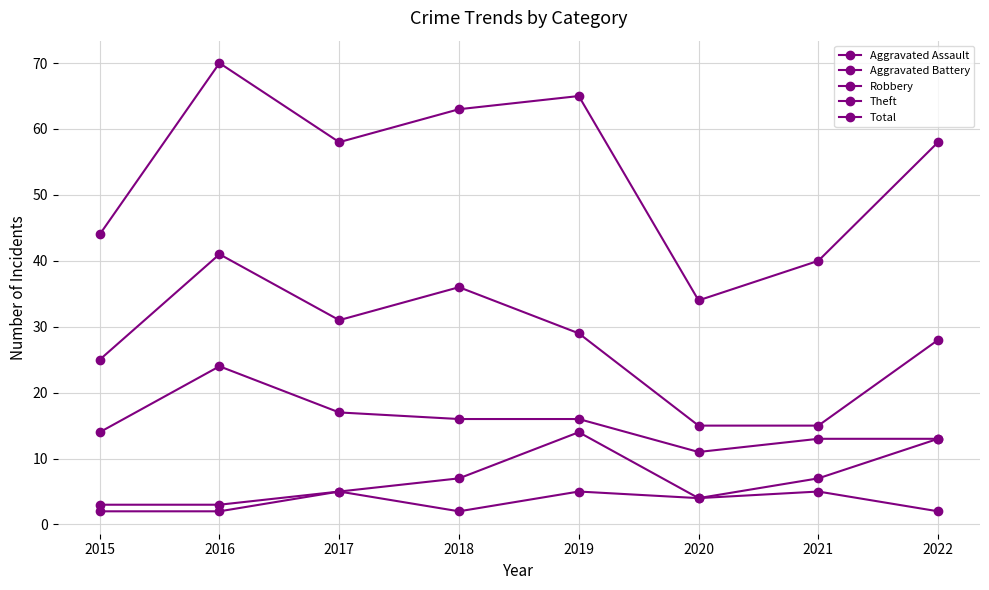

At 2021, list the series in order from smallest to largest.

Aggravated Assault, Aggravated Battery, Robbery, Theft, Total